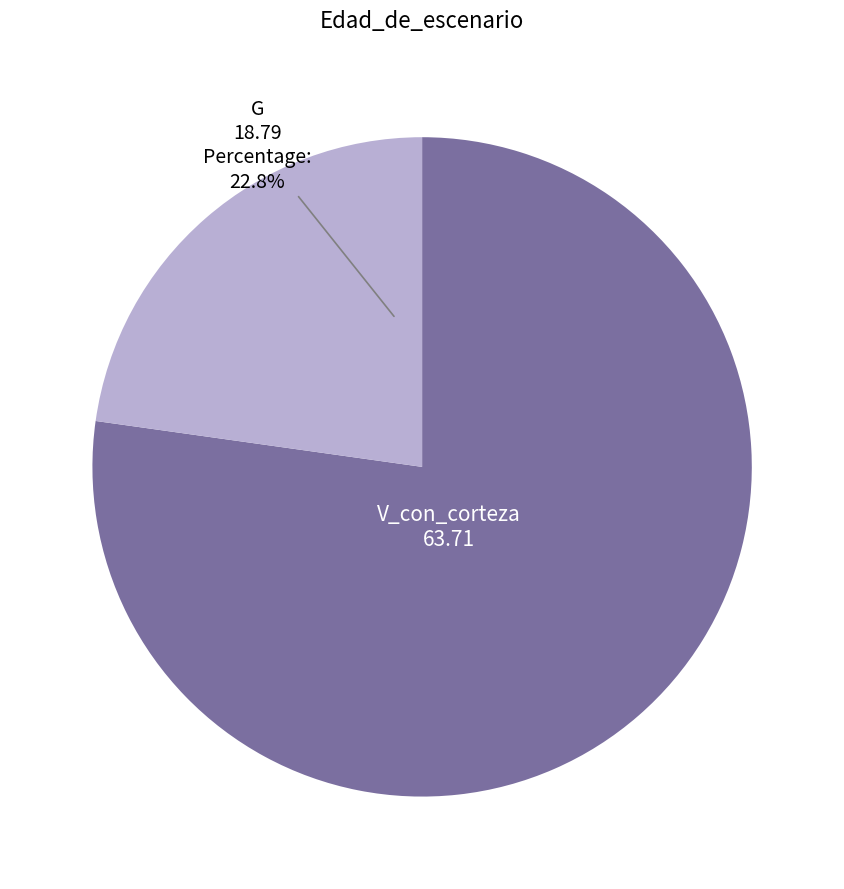

How many segments does this pie chart have?

2